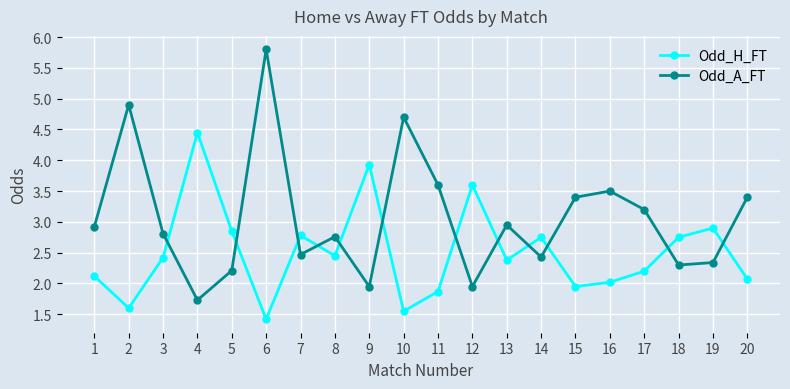

How many lines are shown in the chart?

2